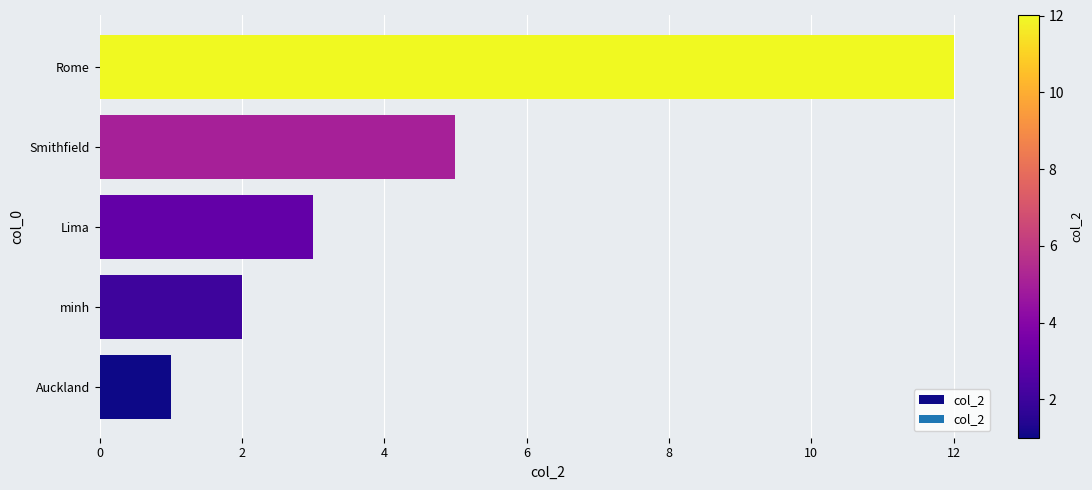

What is the difference between the values at Rome and Smithfield?

7